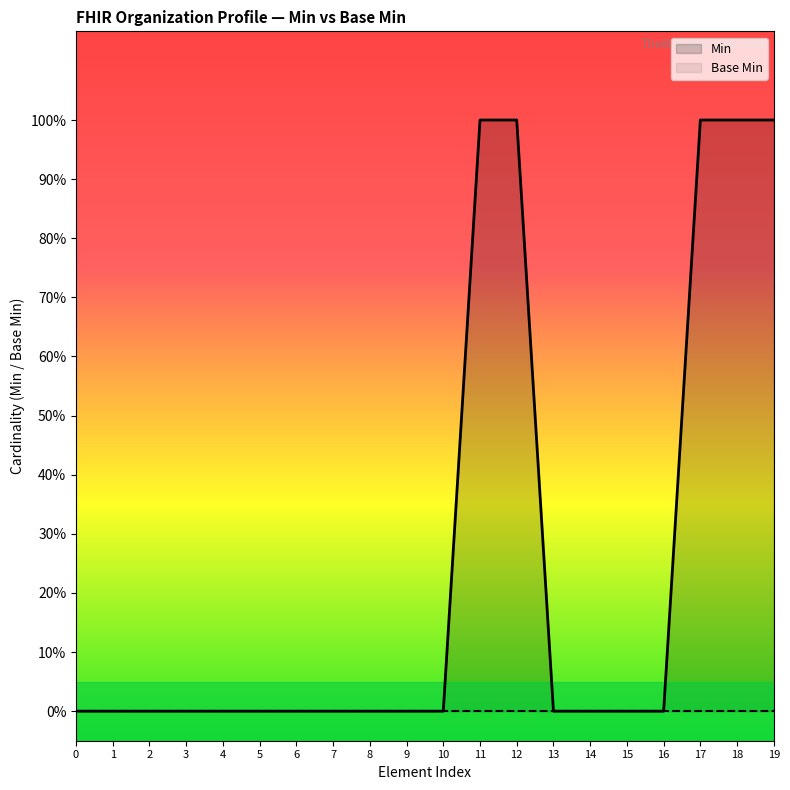

What is the change in value from 3 to 18?

+1